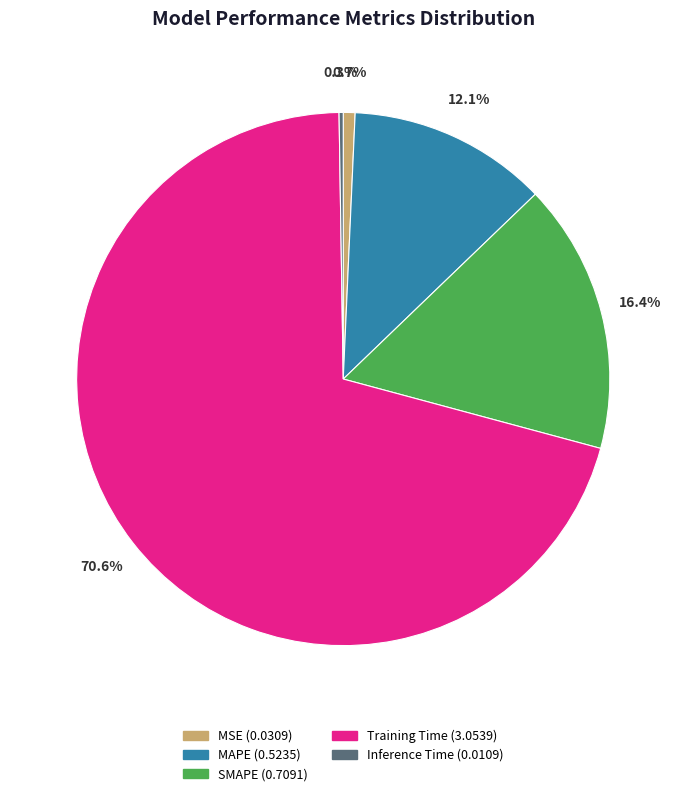

What percentage is the SMAPE slice, to the nearest percent?

16%